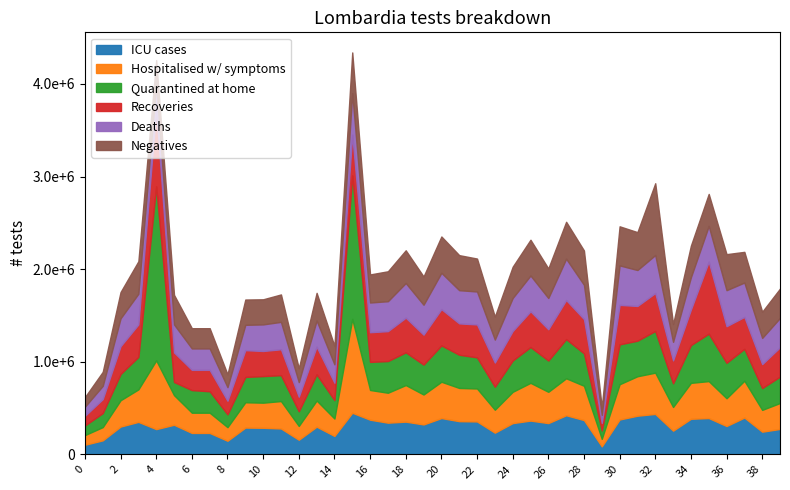

Which series changed the most between 31 and 32?

Negatives